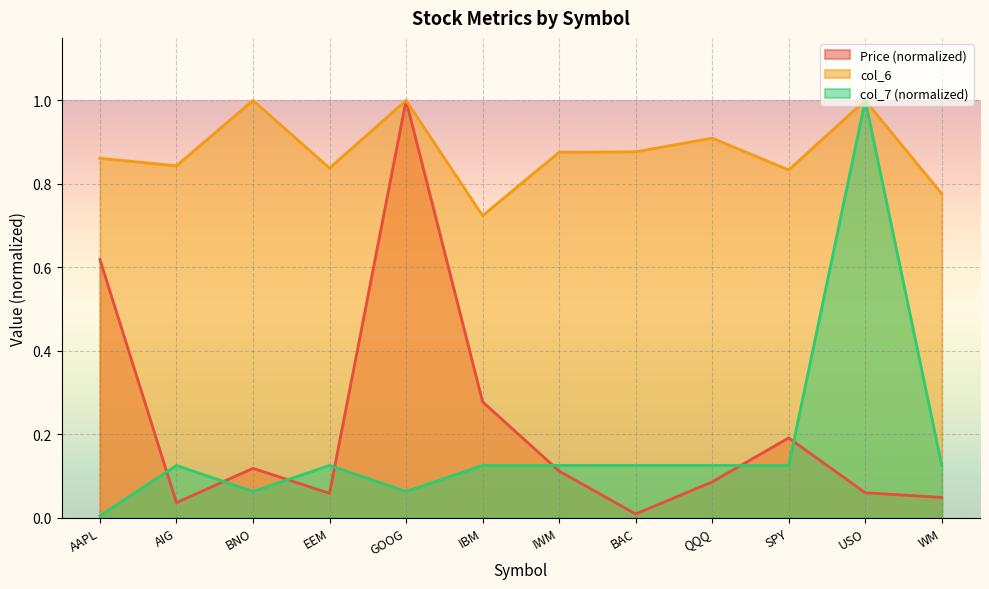

Which category has the lowest value in the col_7 series?

AAPL